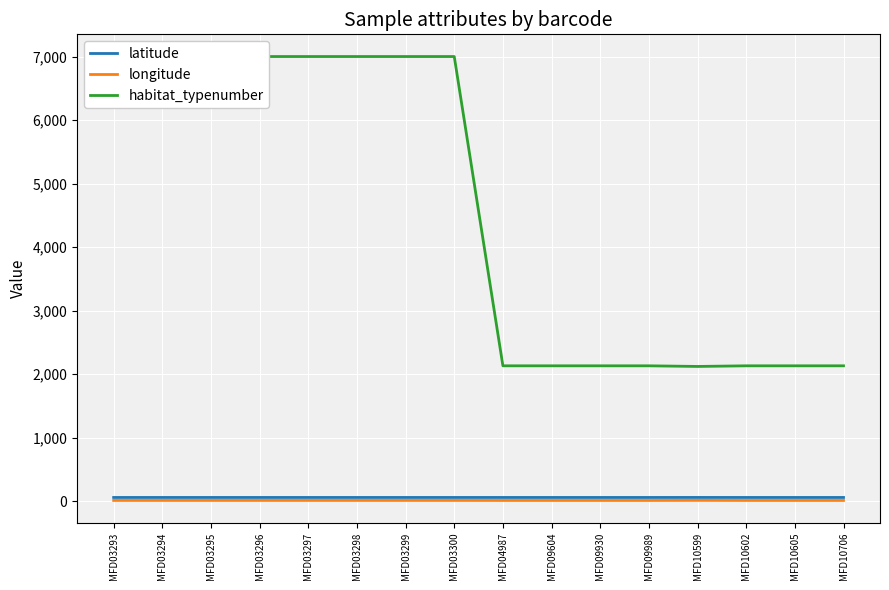

The latitude series shows 90.2 at MFD04987. True or false?

False